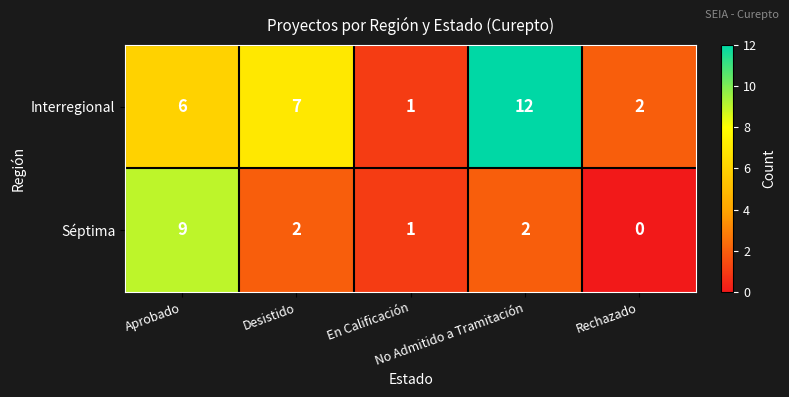

Which series has the largest total across all categories?

Interregional